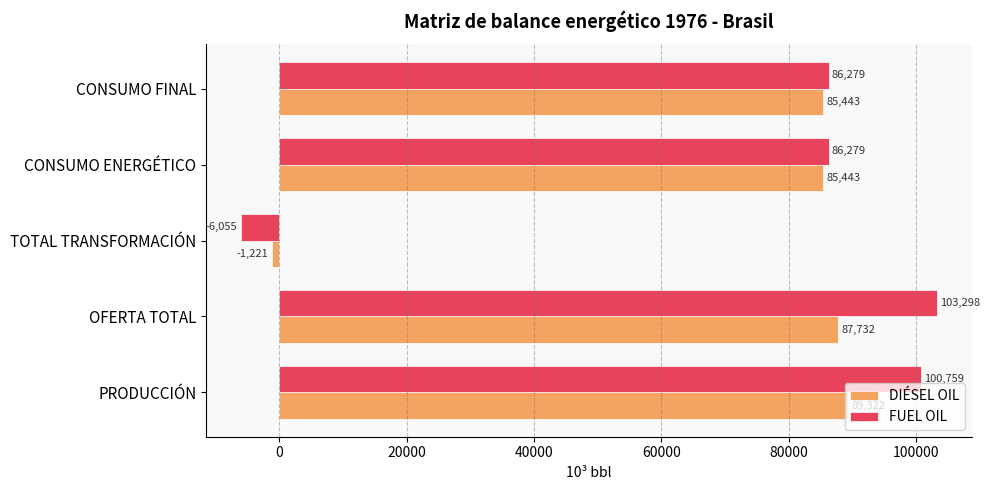

True or false: DIÉSEL OIL has a value of -1220.9 at TOTAL TRANSFORMACIÓN.

True